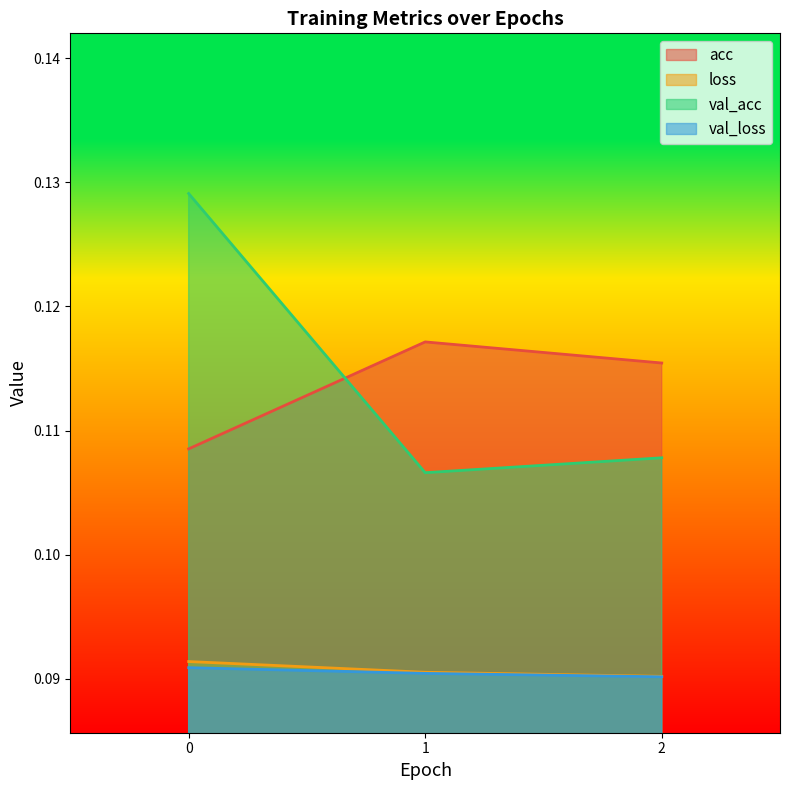

What is the maximum value for loss?

0.1